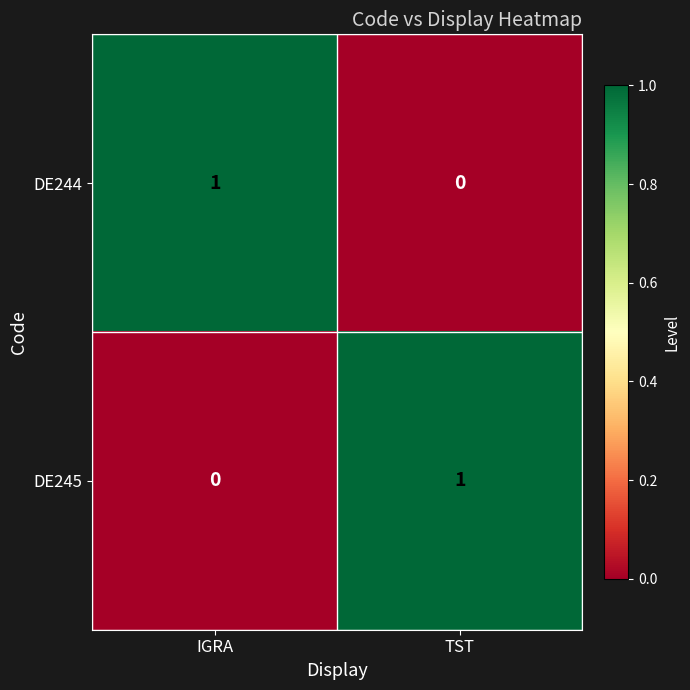

How many categories are shown in the chart?

2